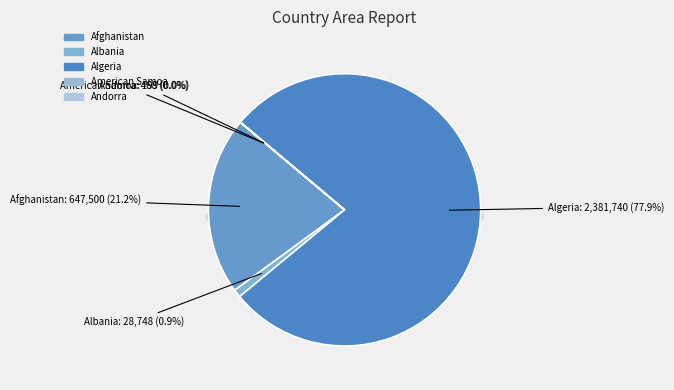

How many slices are in this pie chart?

5